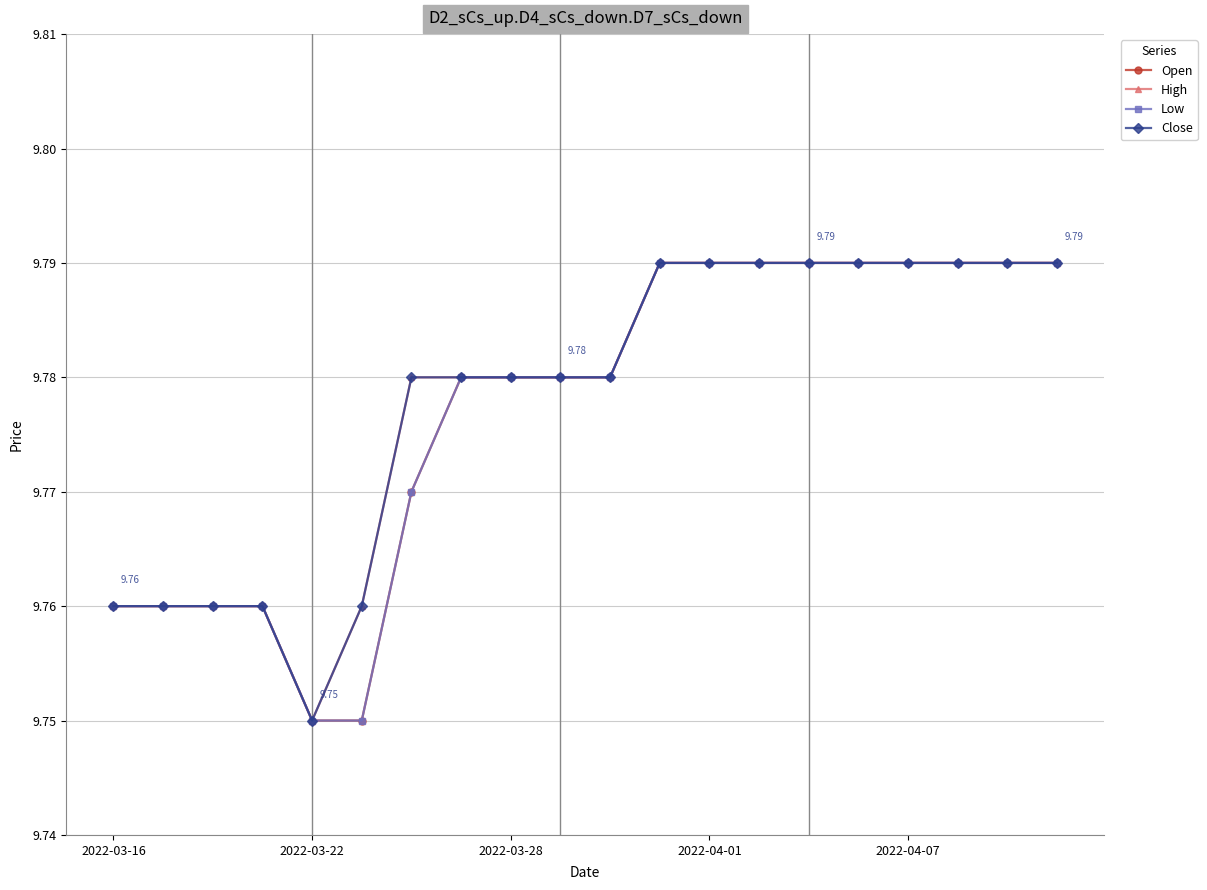

True or false: Close and Low cross at least once.

False